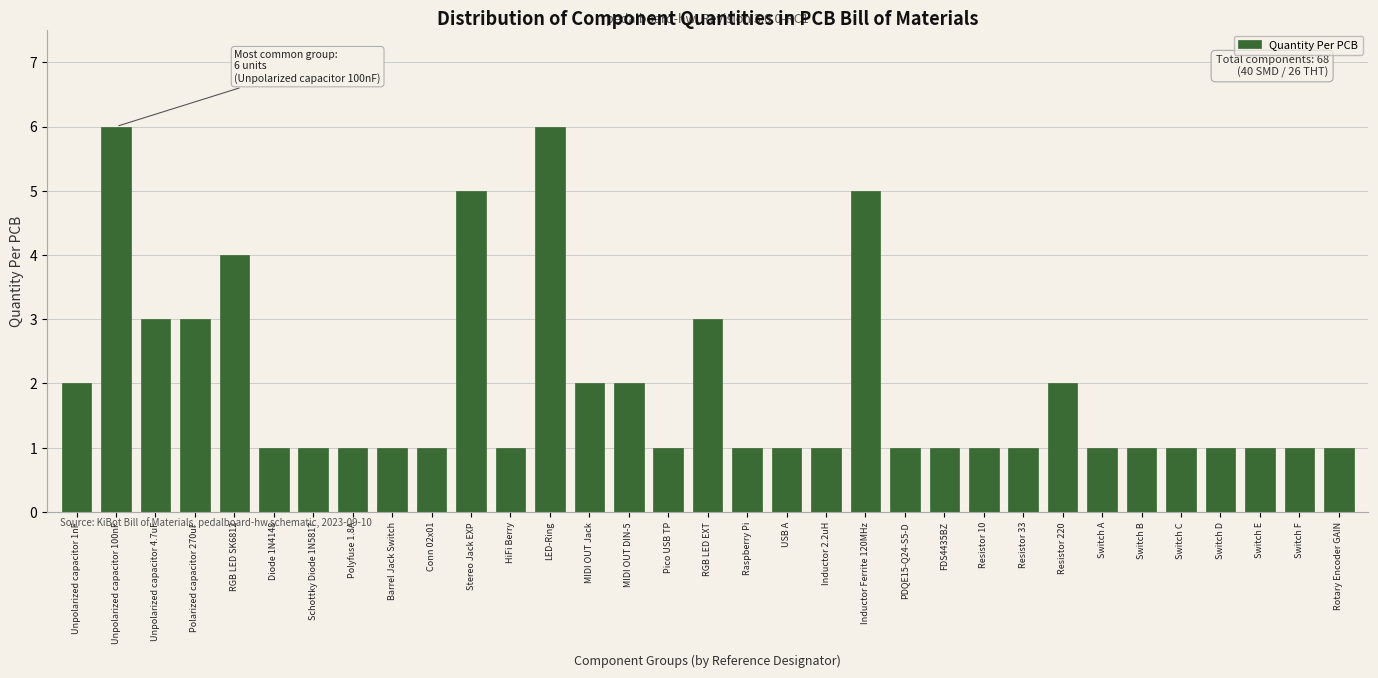

What is the change in value from RGB LED SK6812 to Stereo Jack EXP?

+1